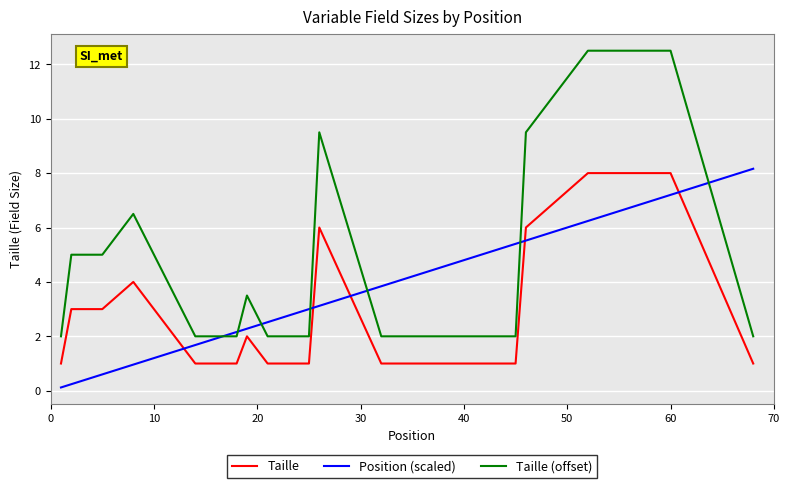

True or false: Position (scaled) and Taille (offset) cross at least once.

True